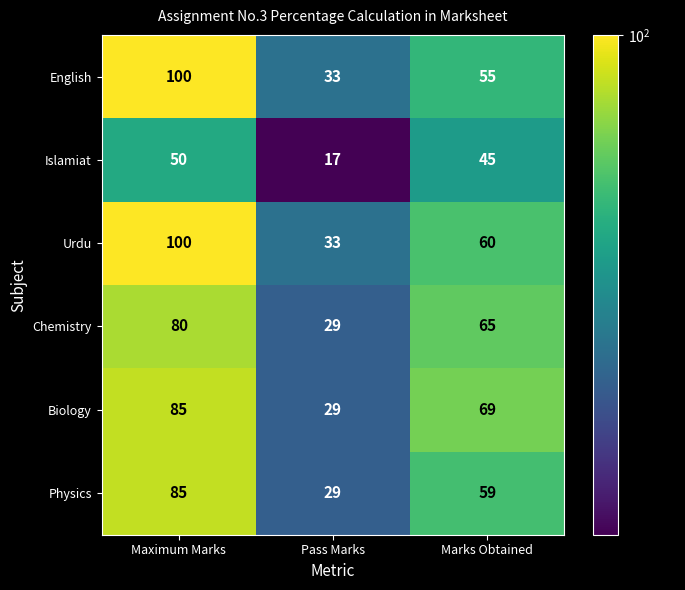

How many data points does each series have?

3